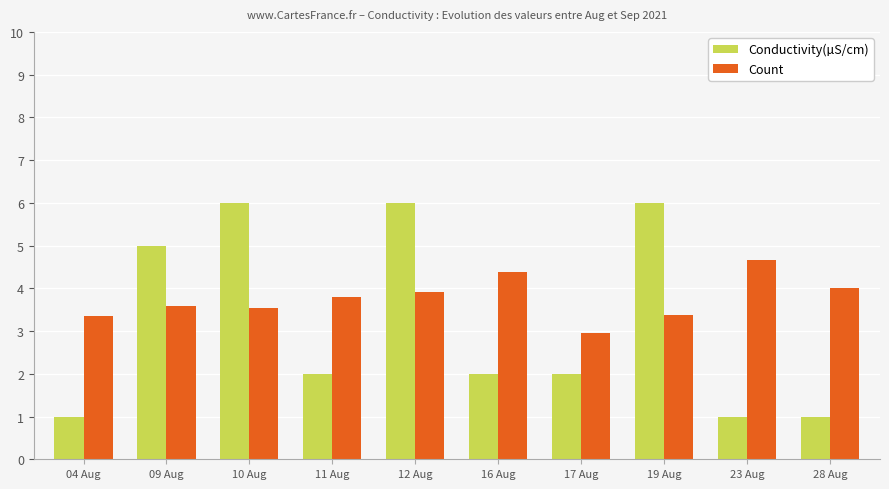

What is the label of the 2nd bar from the right?

23 Aug